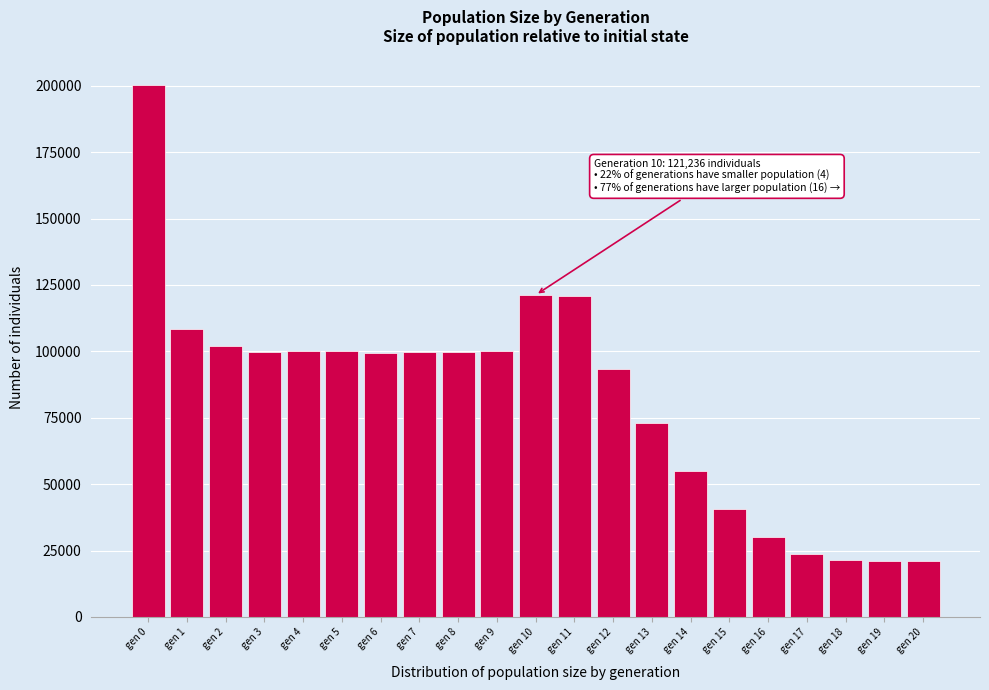

What is the sum of all values?

1730880